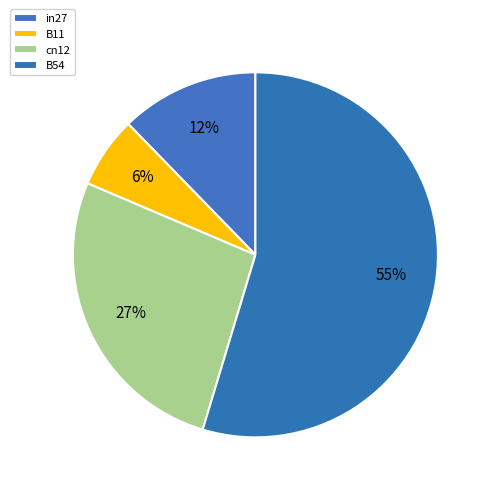

Which has a higher value, B11 or cn12?

cn12